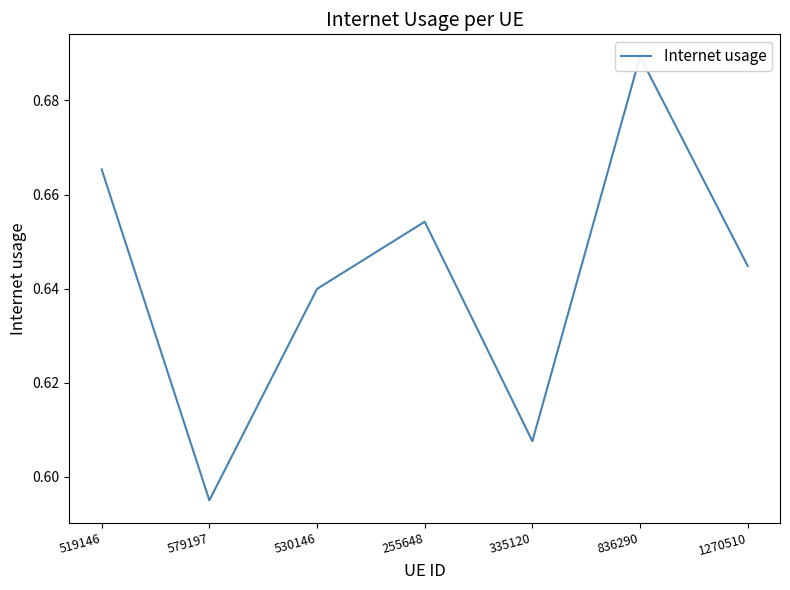

What is the label of the 3rd point from the right?

335120